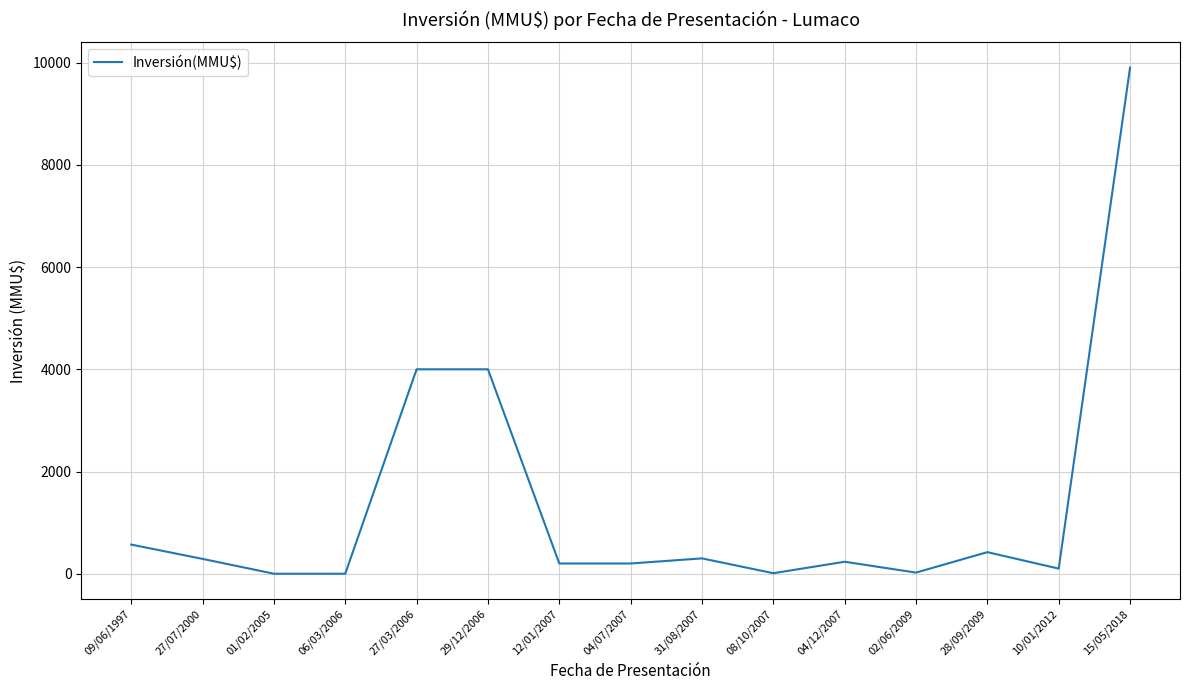

What is the difference between the maximum and minimum values?

9903